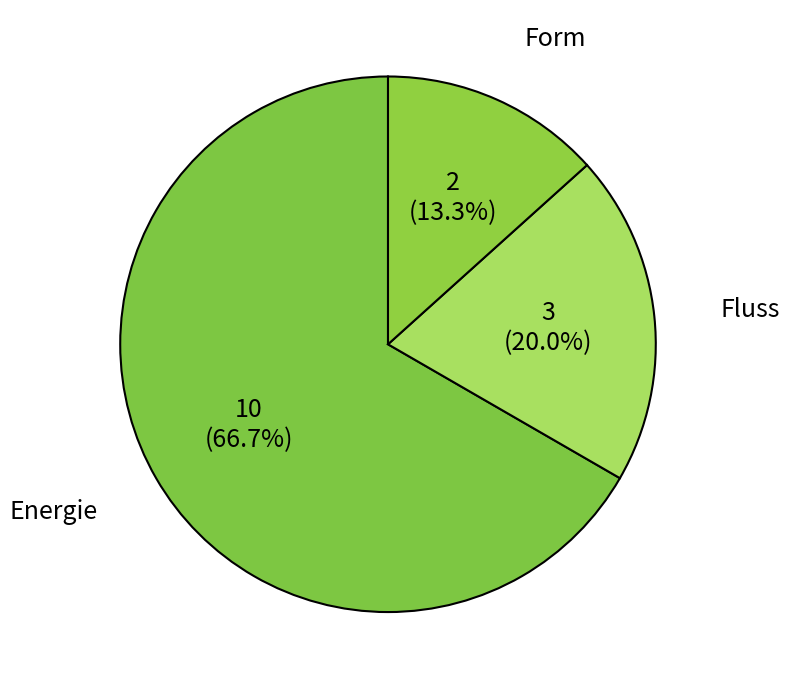

To the nearest percent, what is the average slice percentage?

33%